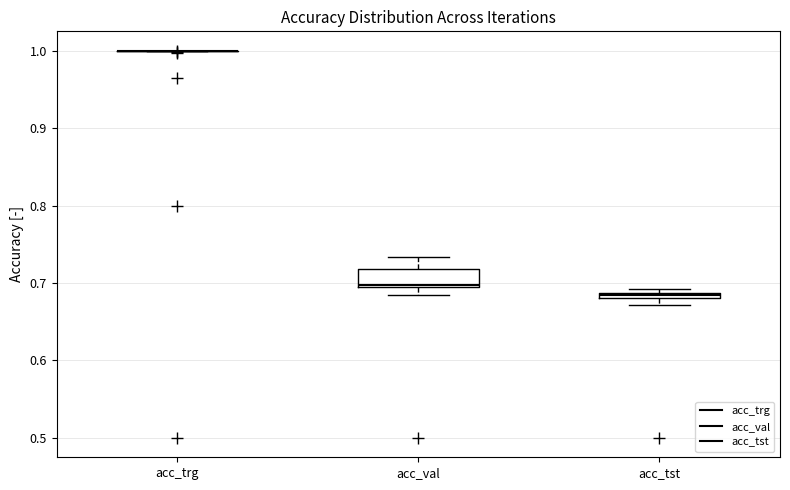

Comparing the boxes themselves (not the whiskers), which one is the tallest?

acc_val